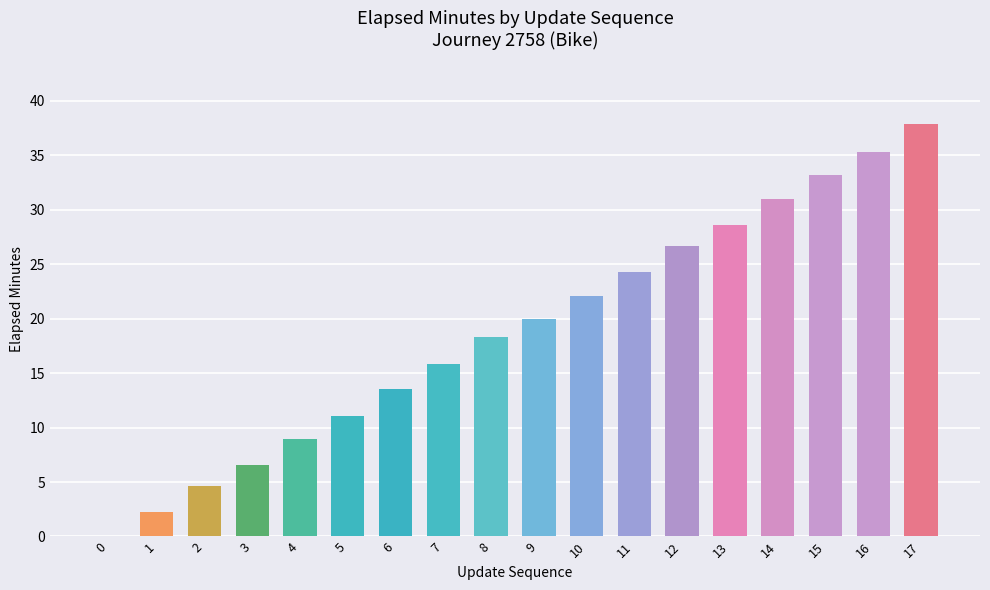

Is it true that the value at 9 is 4.2?

False